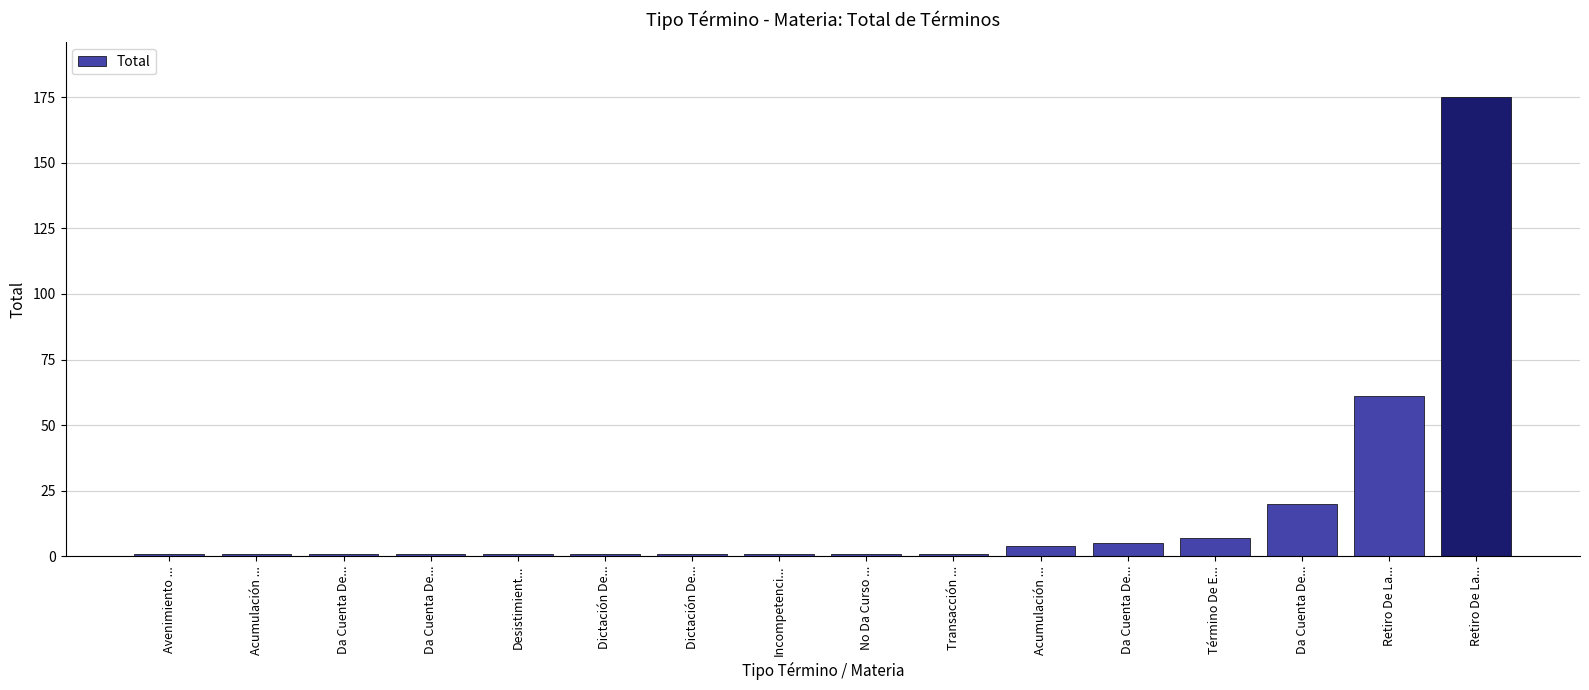

What is the sum of all values?

282